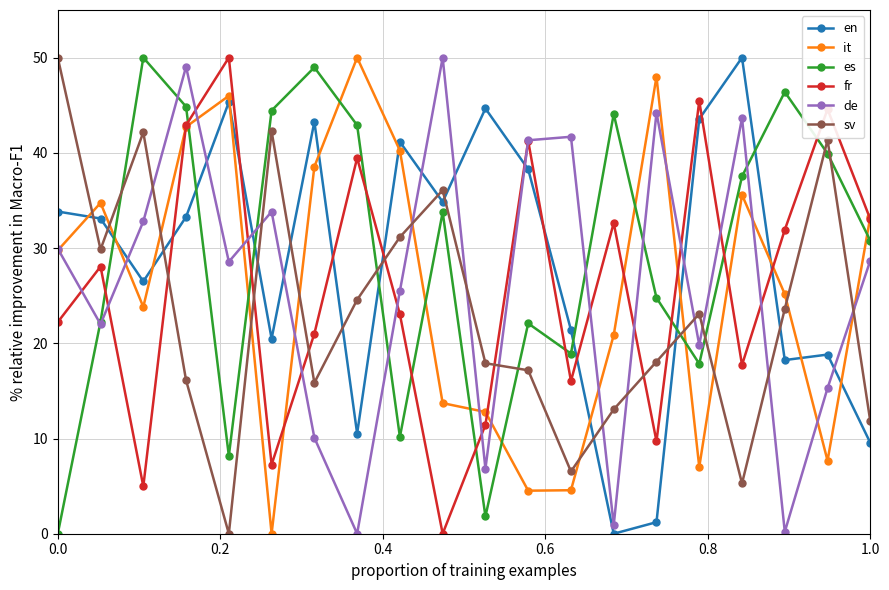

How many interior local peaks does the es series have?

6